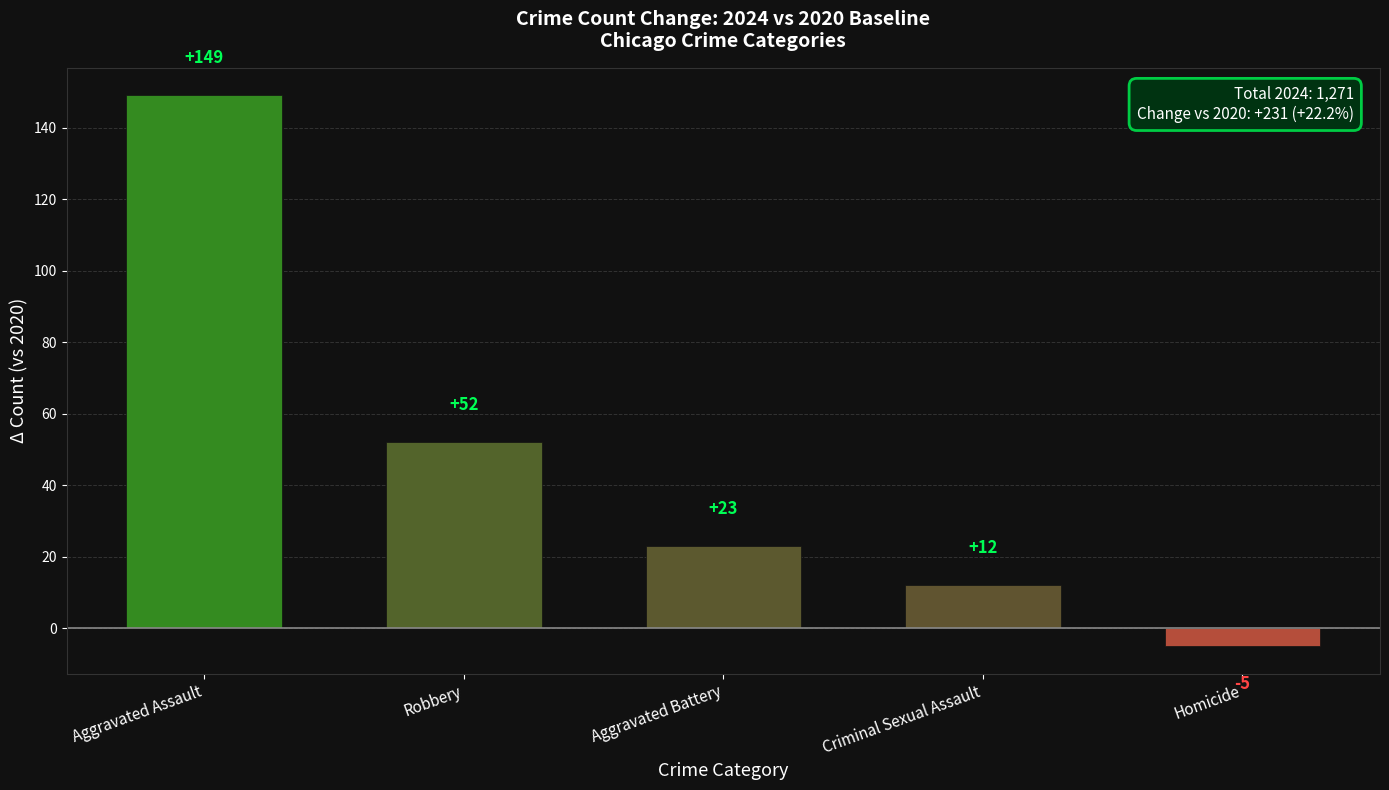

Rank the categories by value from highest to lowest.

Aggravated Assault, Robbery, Aggravated Battery, Criminal Sexual Assault, Homicide